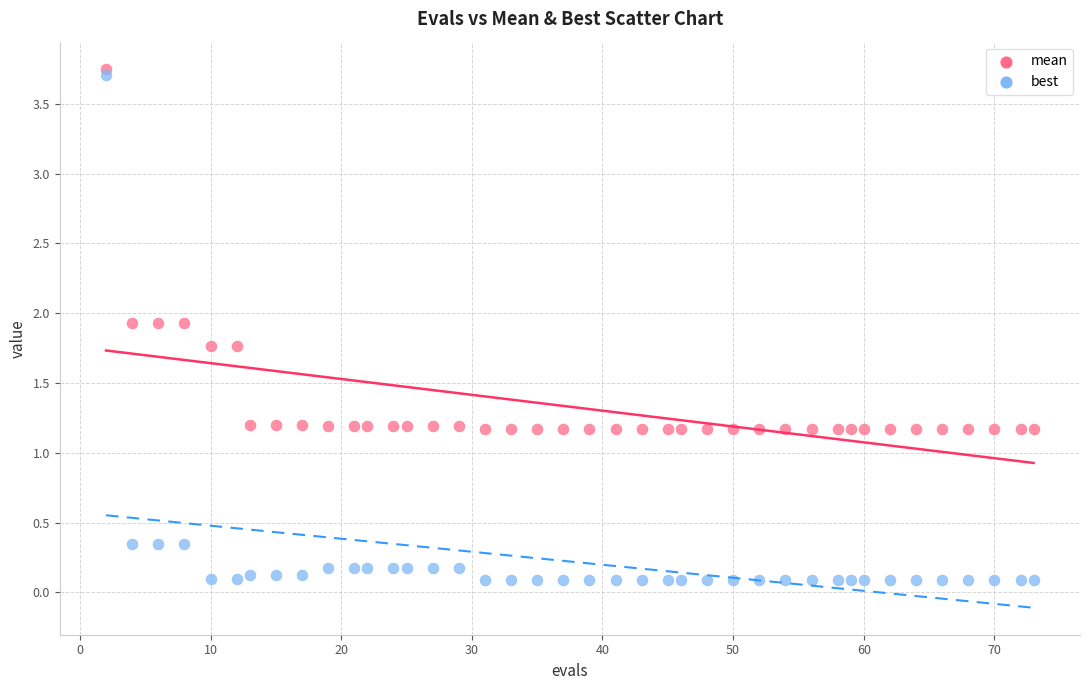

Which series reaches the maximum Y coordinate?

mean